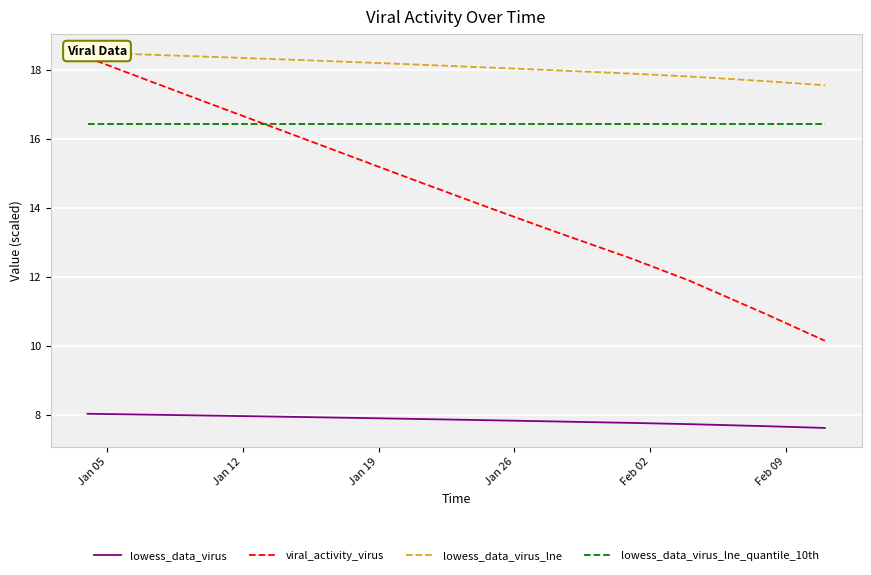

How many lines are shown in the chart?

4